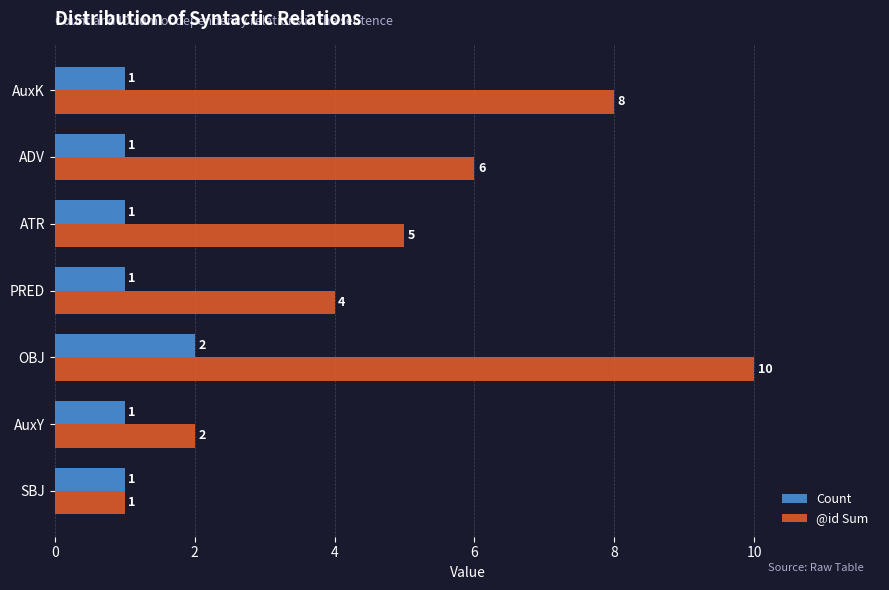

What is the total value across all series at PRED?

5